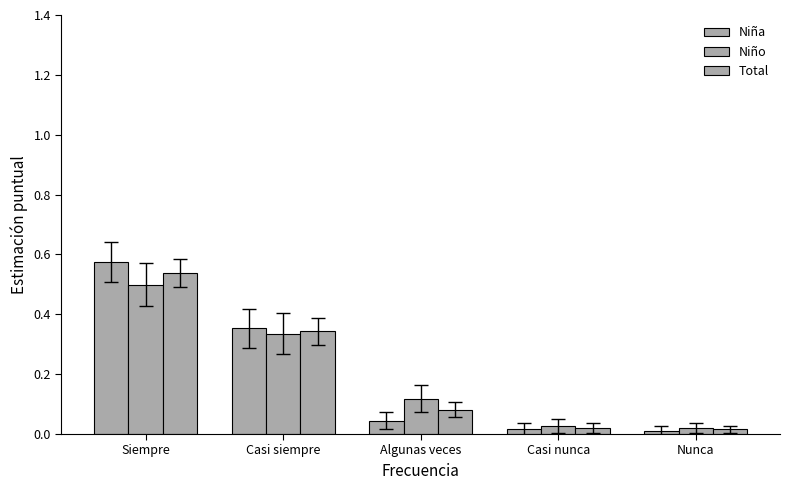

List the labels in order of Niña value, largest first.

Siempre, Casi siempre, Algunas veces, Casi nunca, Nunca